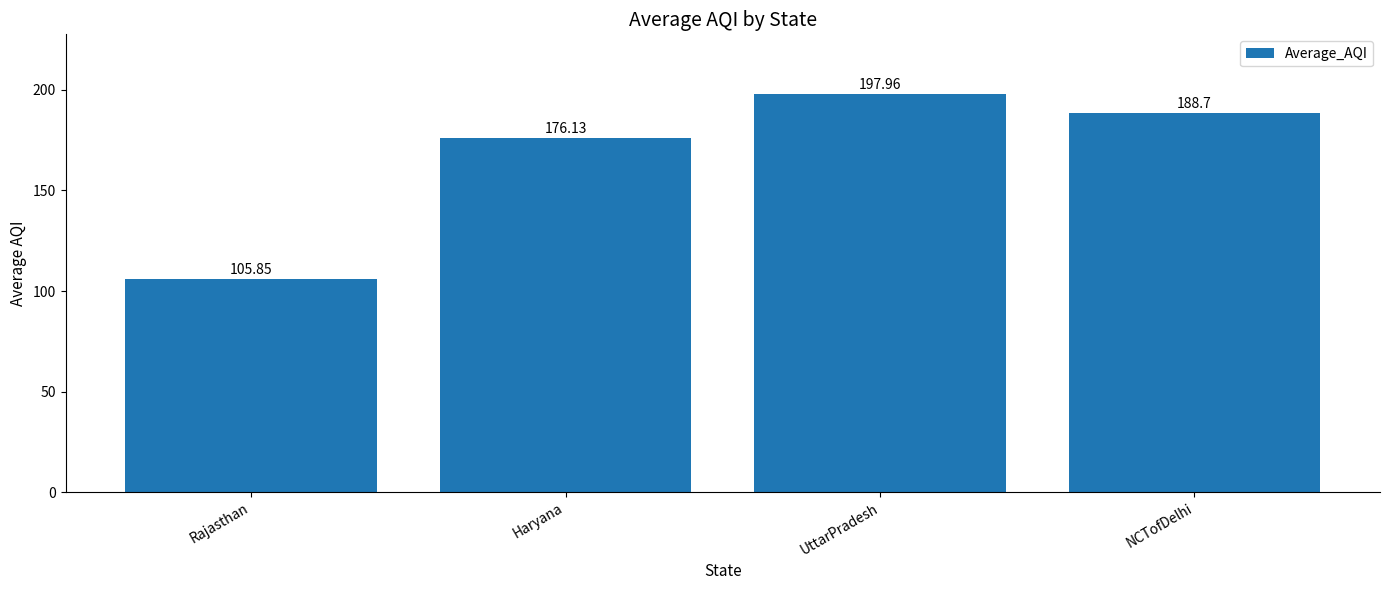

At which category does the chart reach its peak across all series?

UttarPradesh